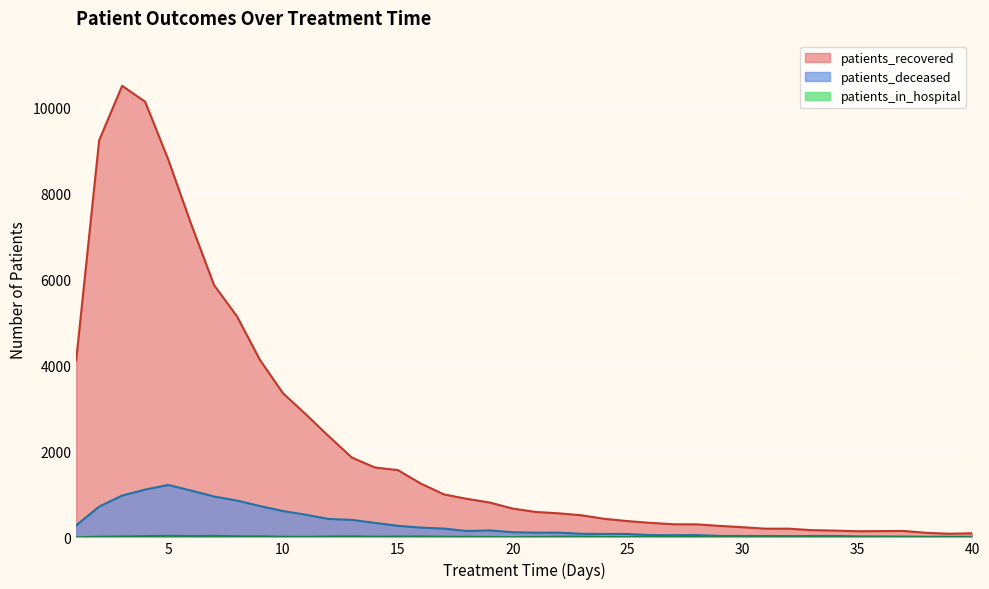

What is the sum of all patients_deceased values?

12263